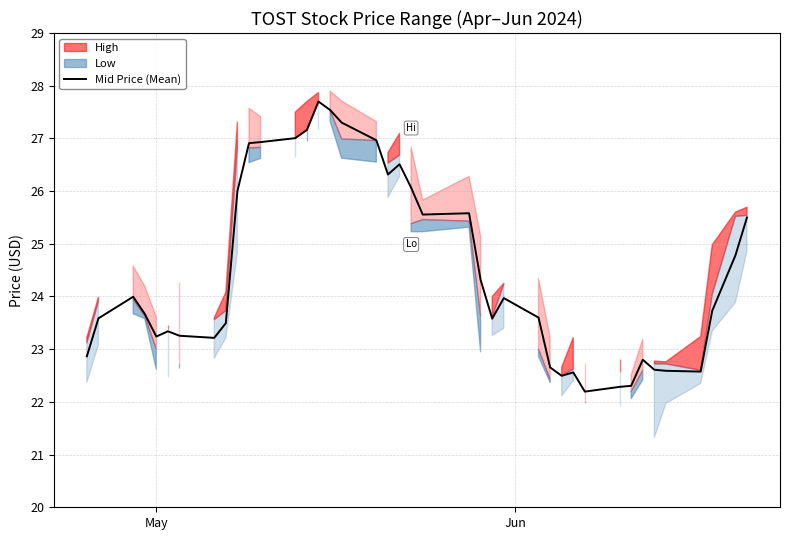

What is the difference between the maximum and minimum values?

5.5